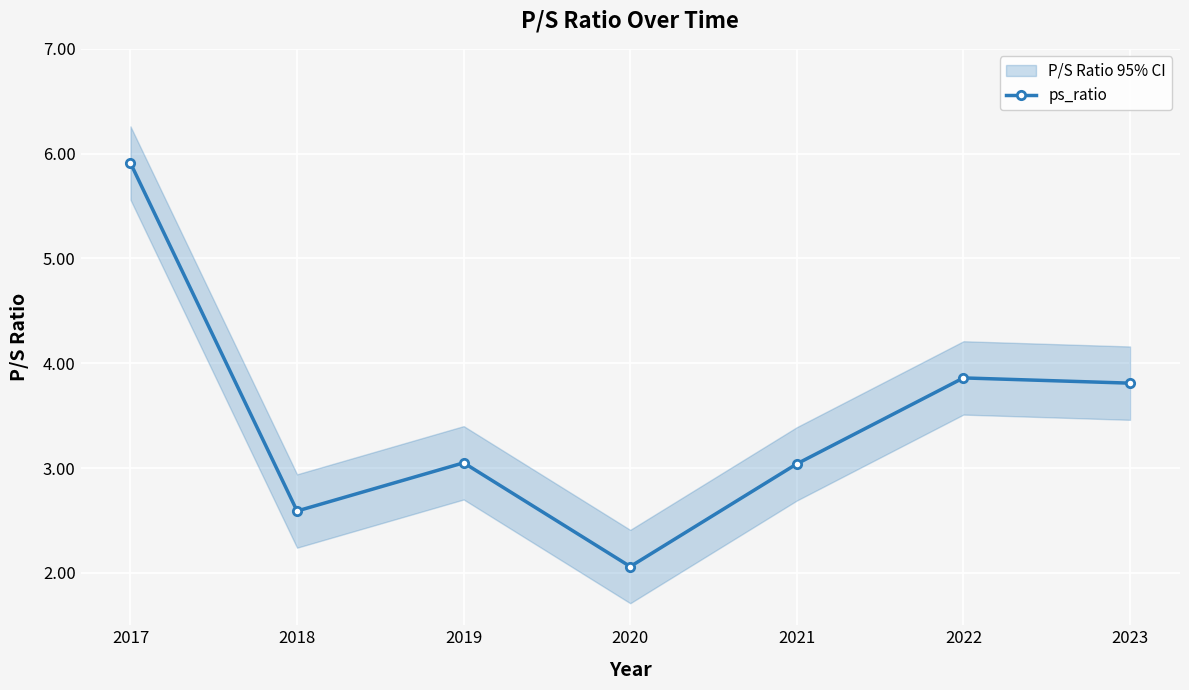

At which category does the data reach its first local valley?

2018